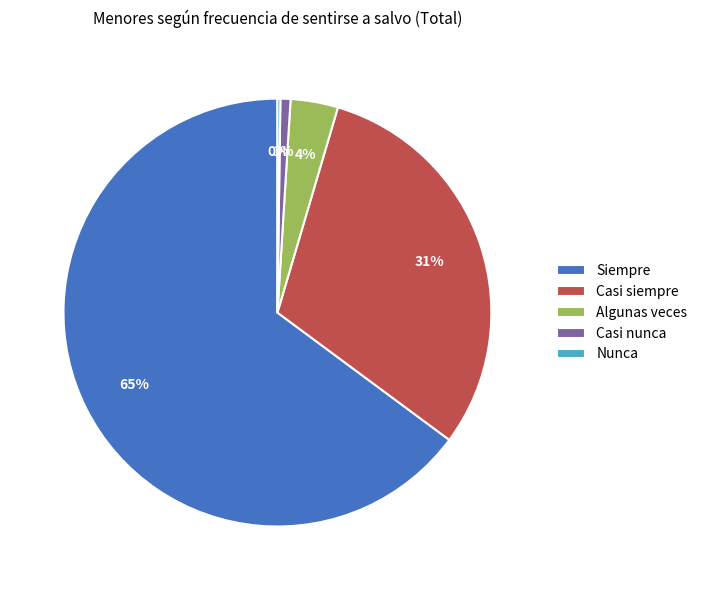

Between Casi siempre and Siempre, which is larger?

Siempre